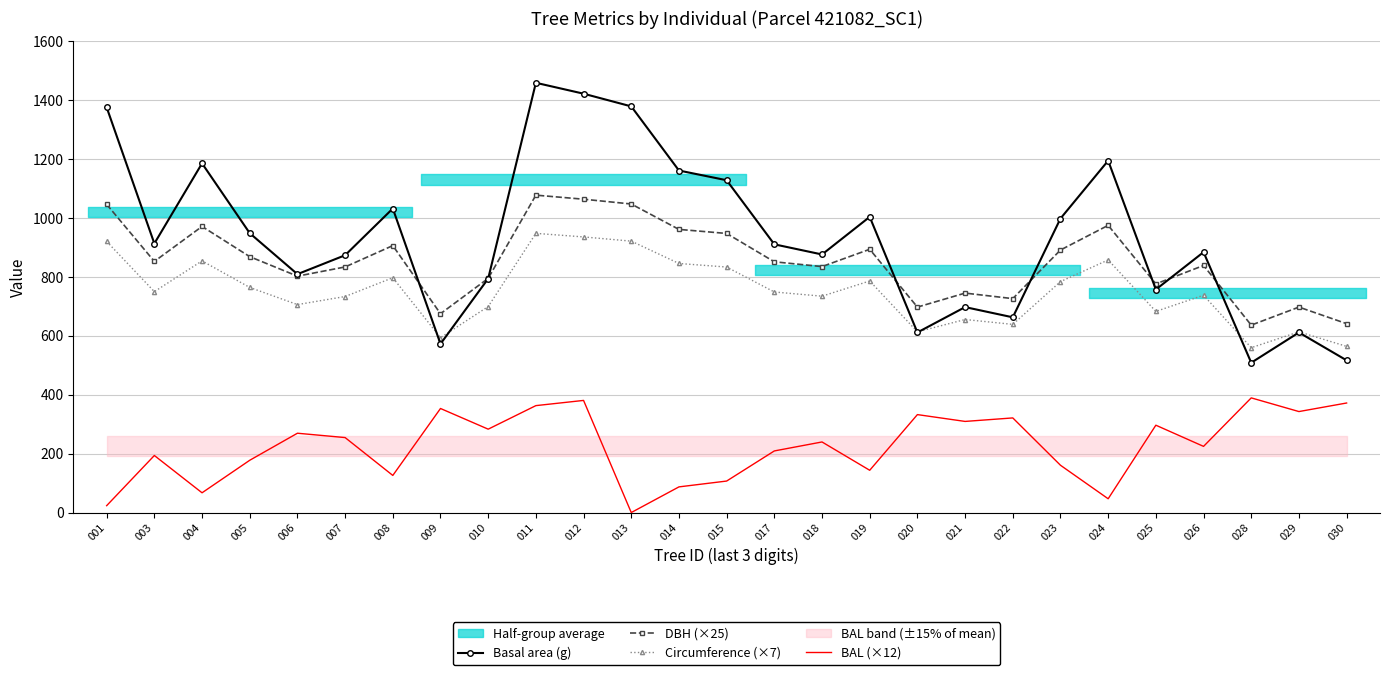

Which series has the largest total across all categories?

Basal area (g)